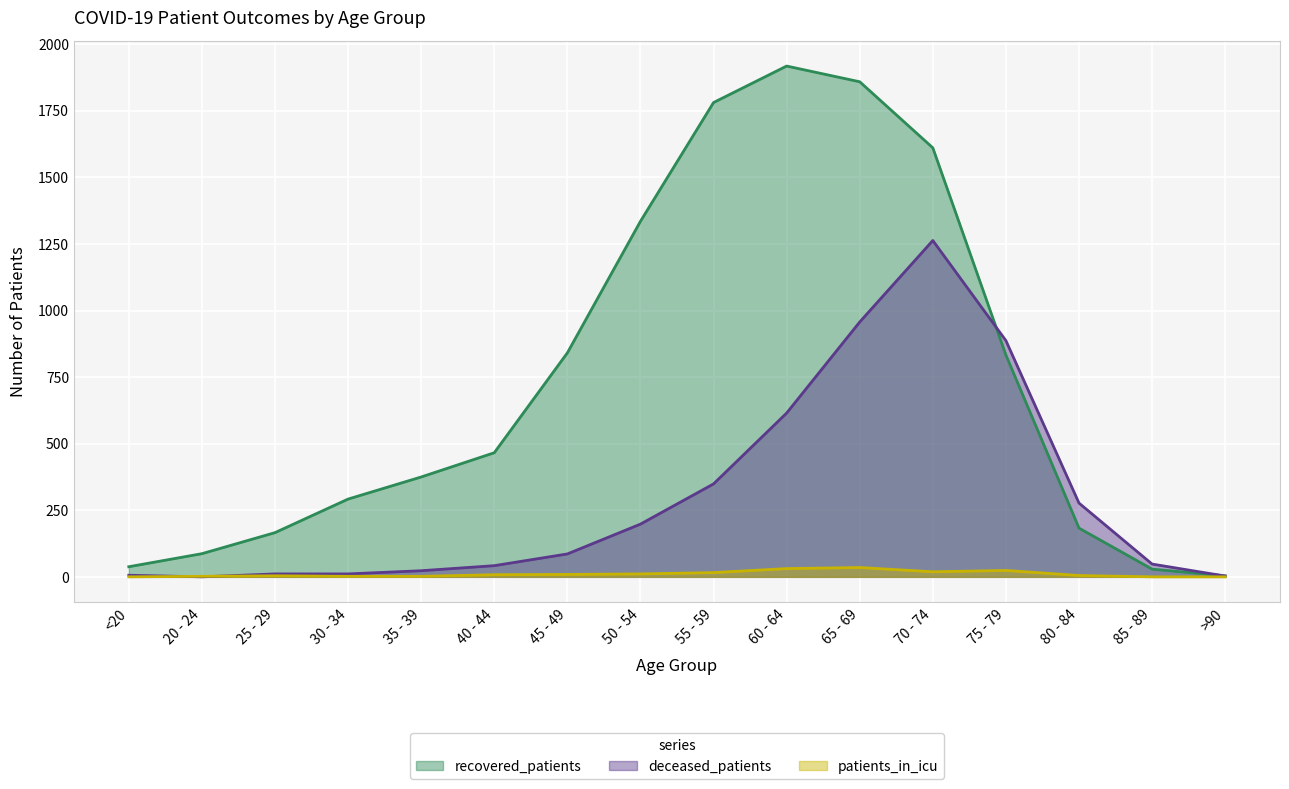

What is the label of the 4th point from the left?

30 - 34